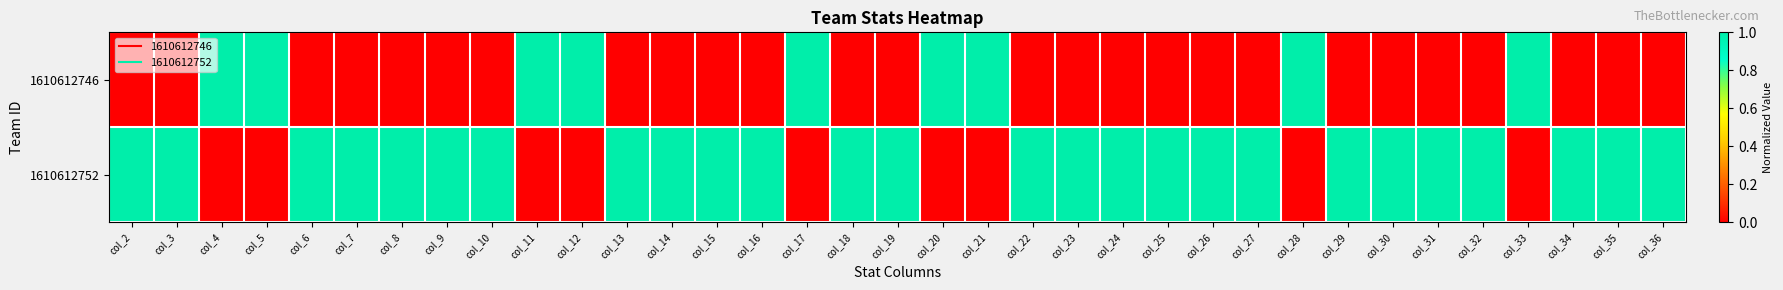

Rank the series by their maximum value, from highest to lowest.

1610612746, 1610612752